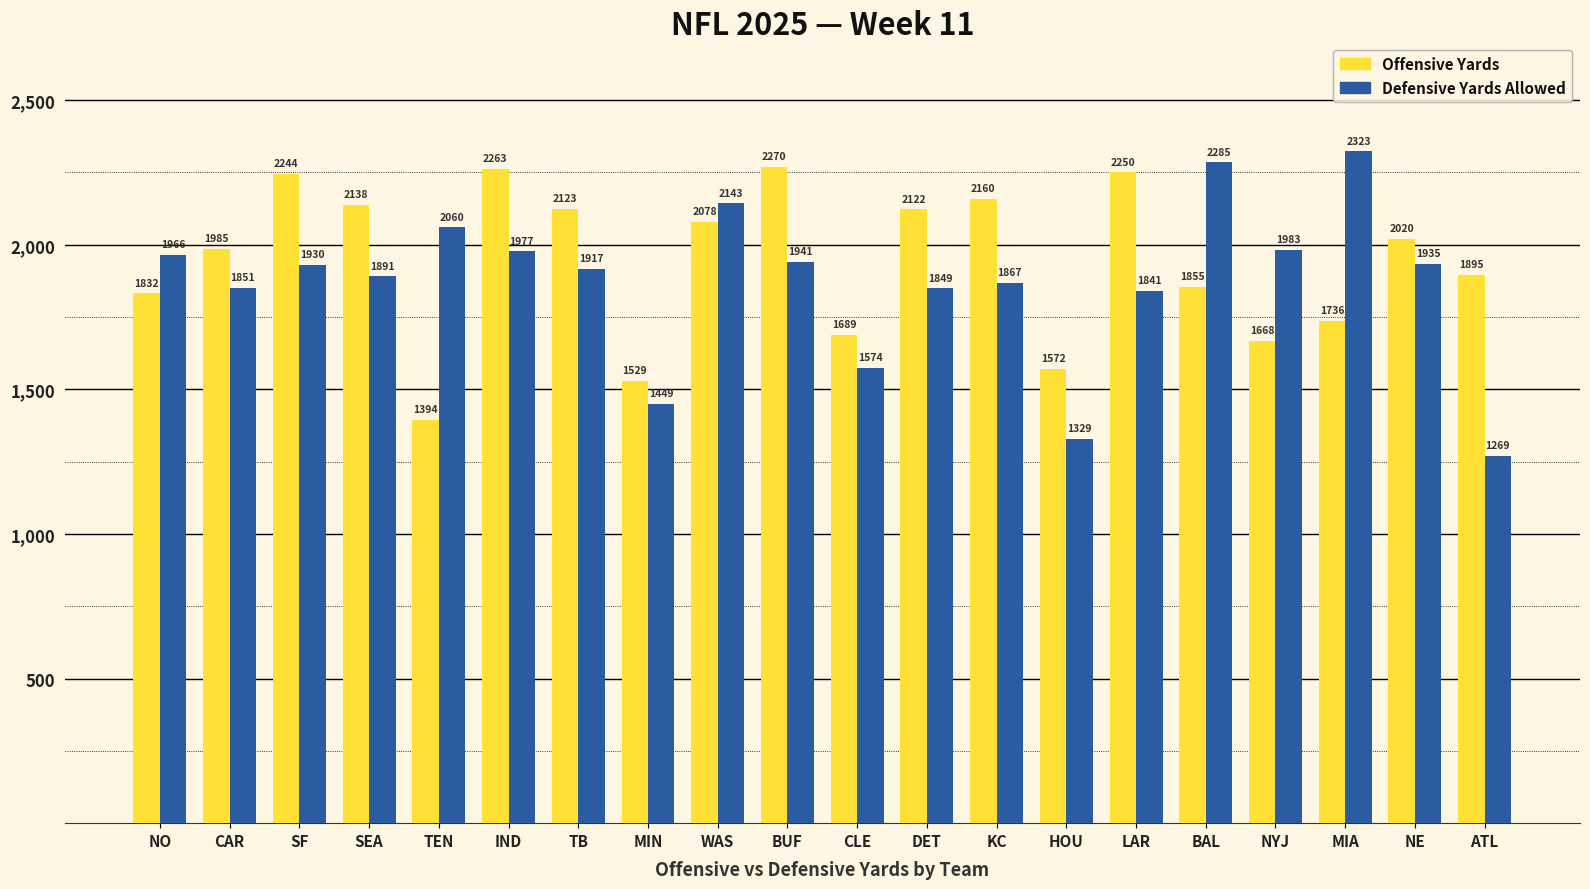

Rank the categories by Defensive Yards Allowed value from lowest to highest.

ATL, HOU, MIN, CLE, LAR, DET, CAR, KC, SEA, TB, SF, NE, BUF, NO, IND, NYJ, TEN, WAS, BAL, MIA